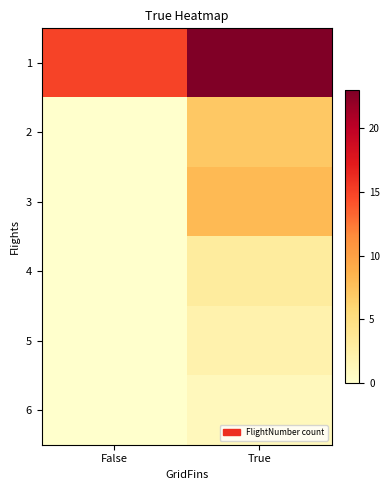

Which series has the largest total across all categories?

1